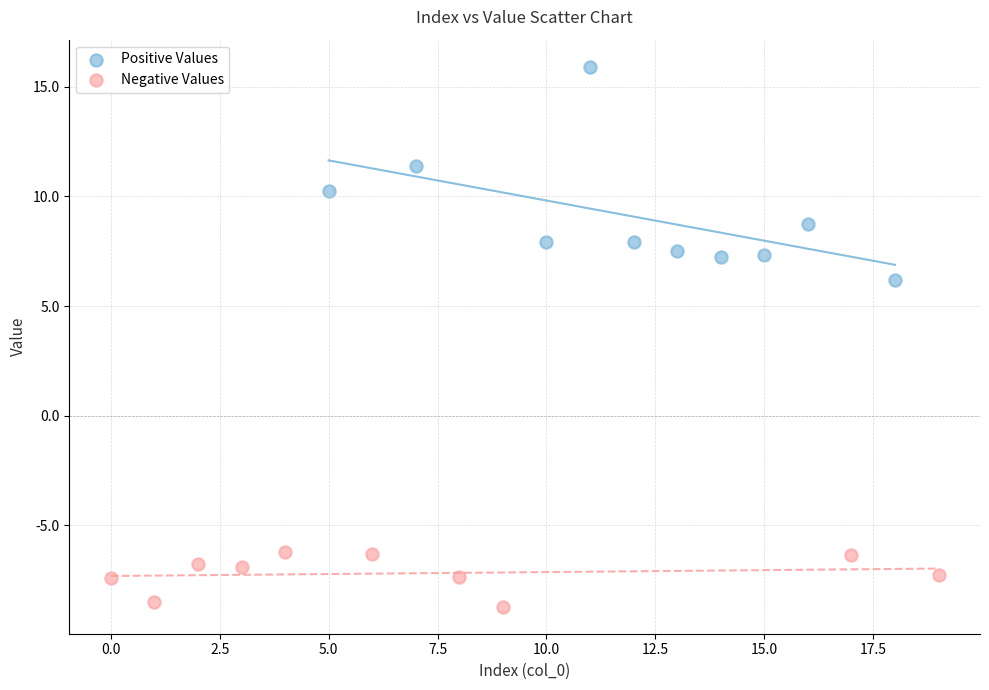

Which series reaches the maximum Y coordinate?

Positive Values